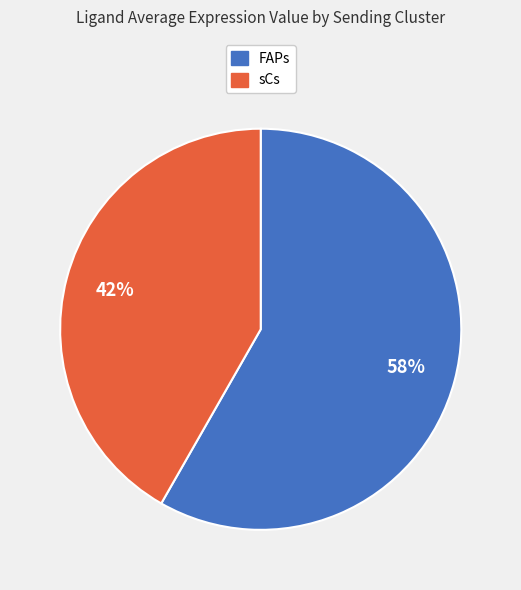

The sCs slice represents 42% of the pie. True or false?

True